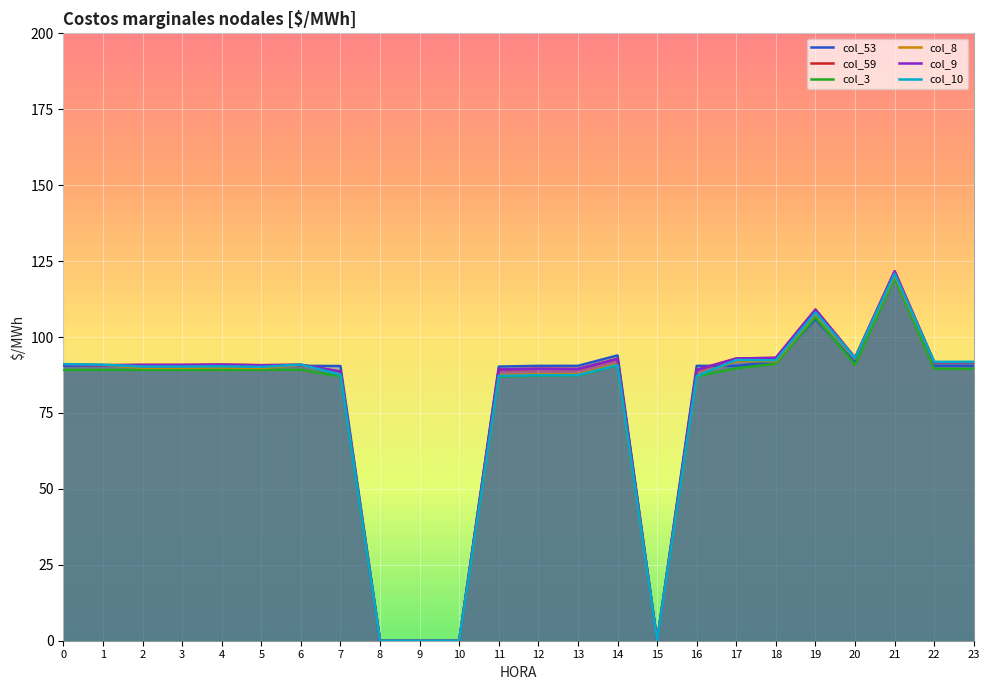

Does the chart display data point markers on the line(s)?

No